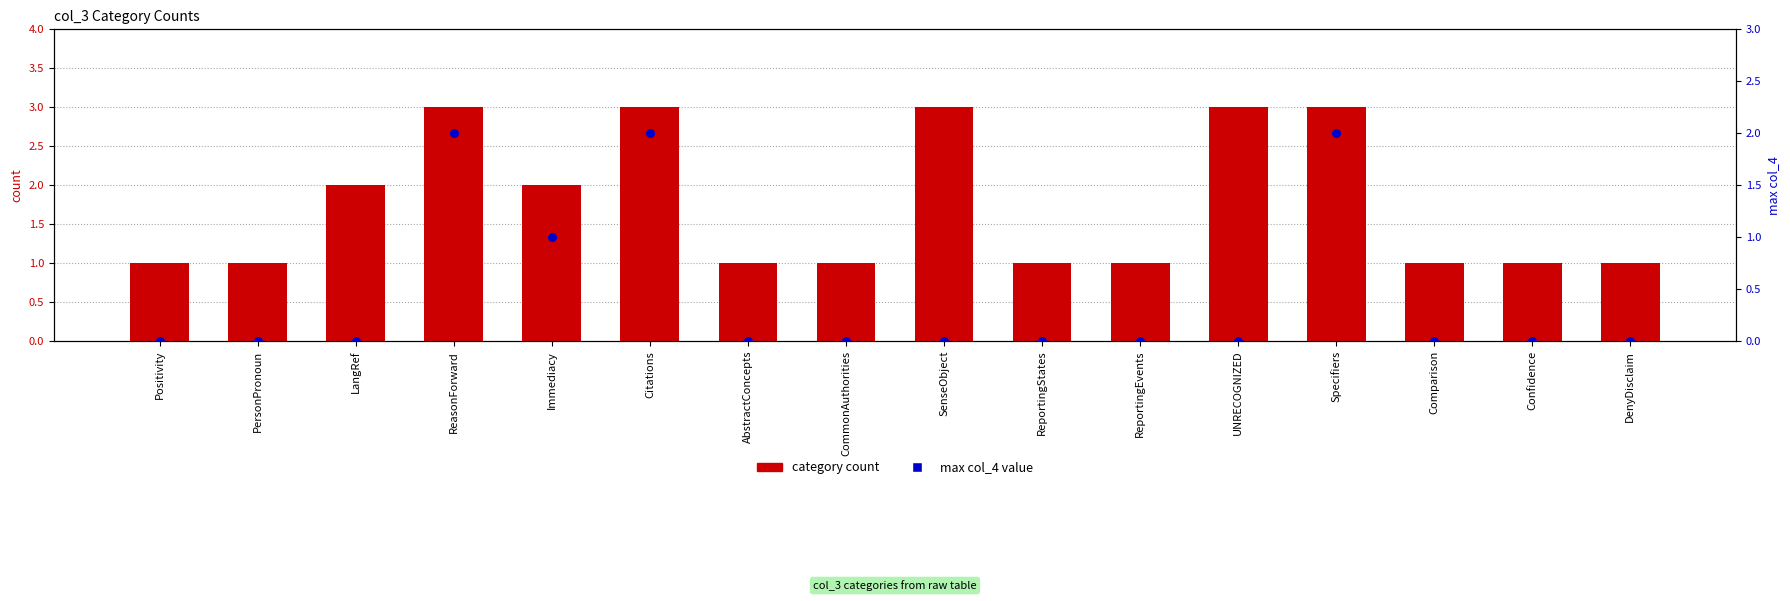

Which series has the widest spread of Y values?

category count